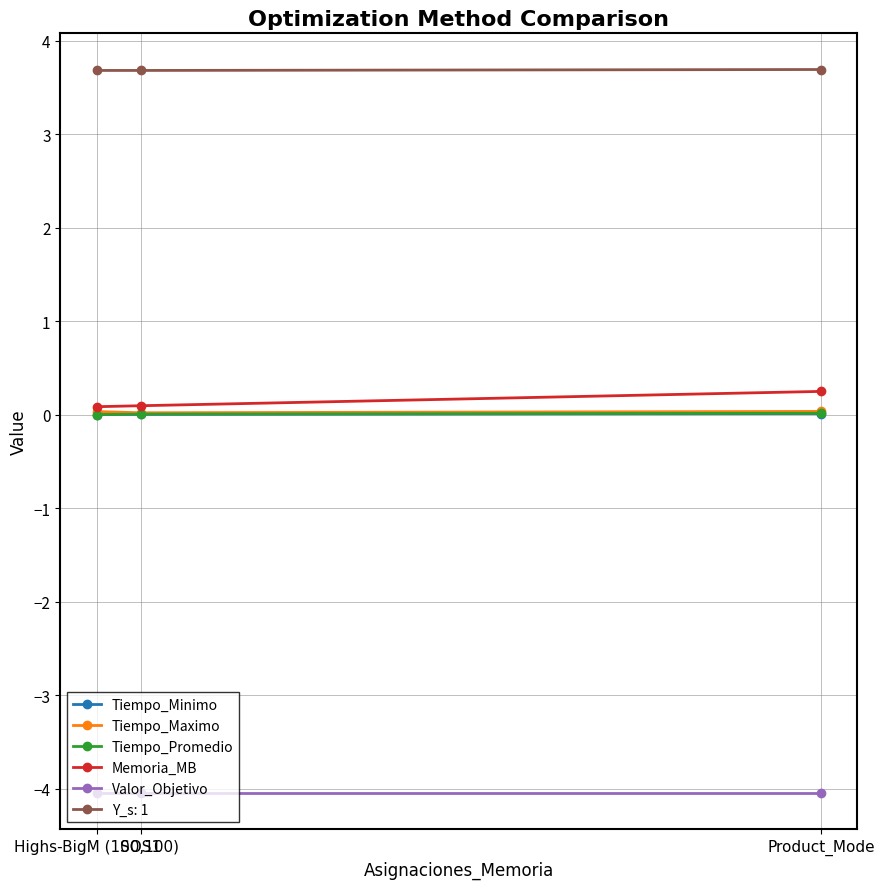

True or false: Valor_Objetivo has a value of -6.1 at SOS1.

False